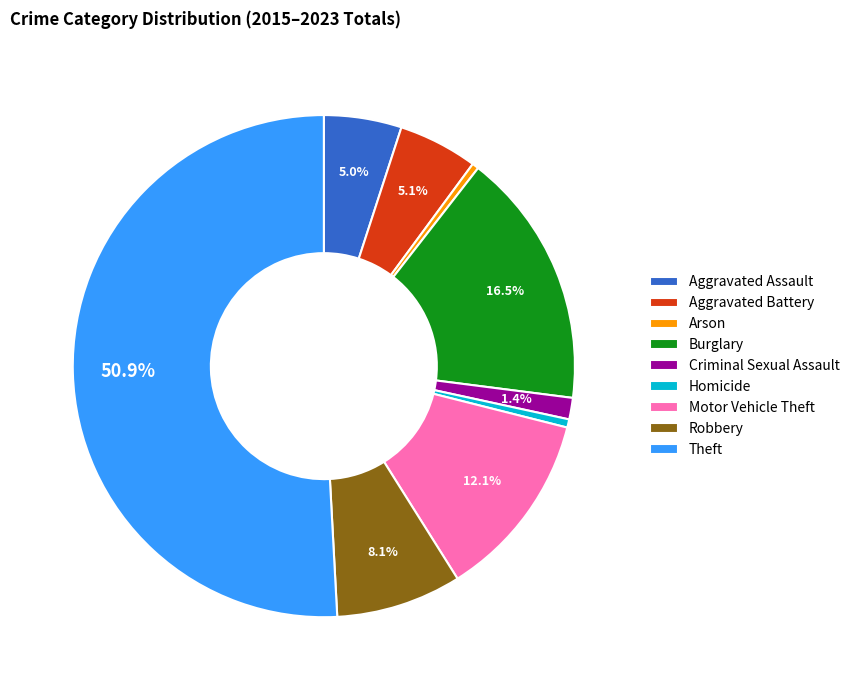

Is the sum of Aggravated Battery and Theft greater than half?

Yes